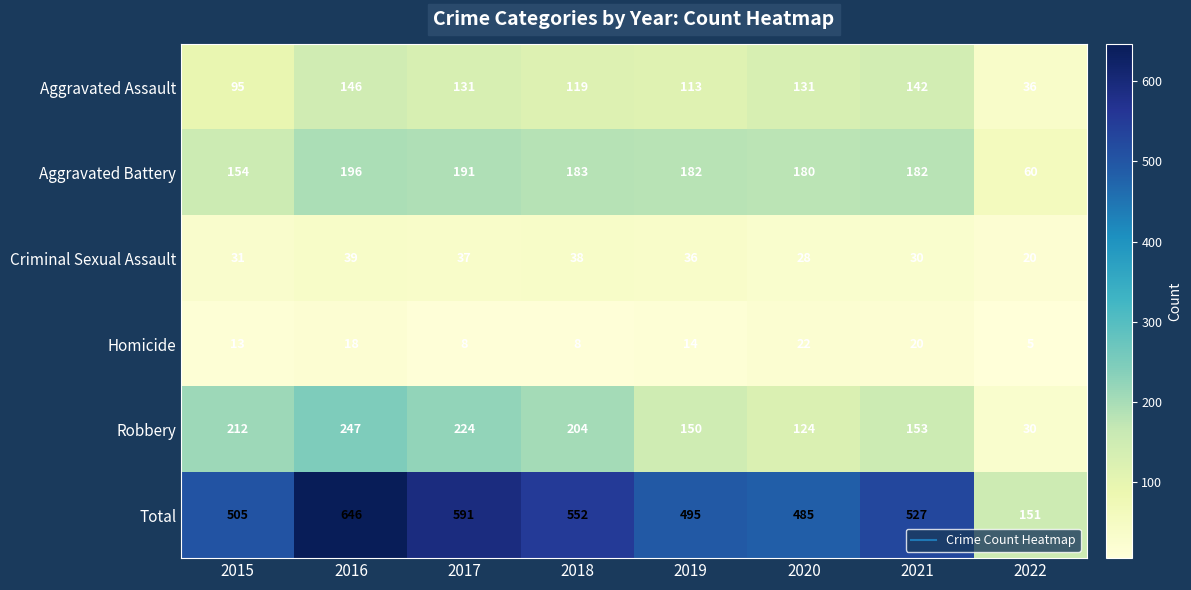

Count the number of categories in the chart.

8